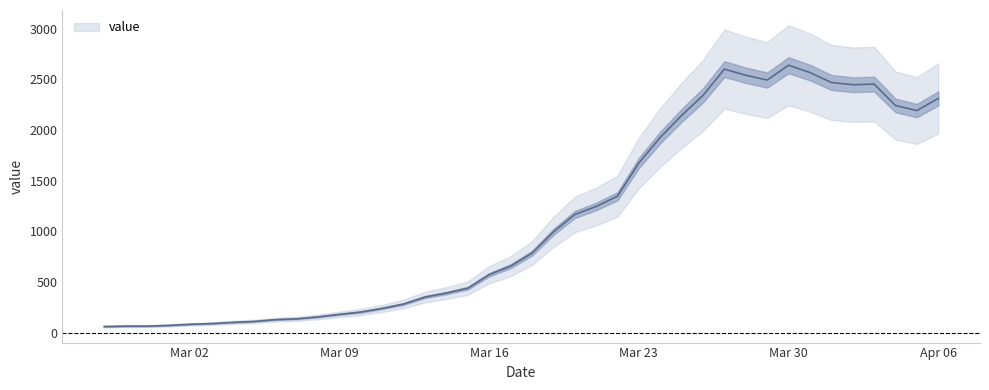

What is the label of the 38th point from the right?

2020-02-29